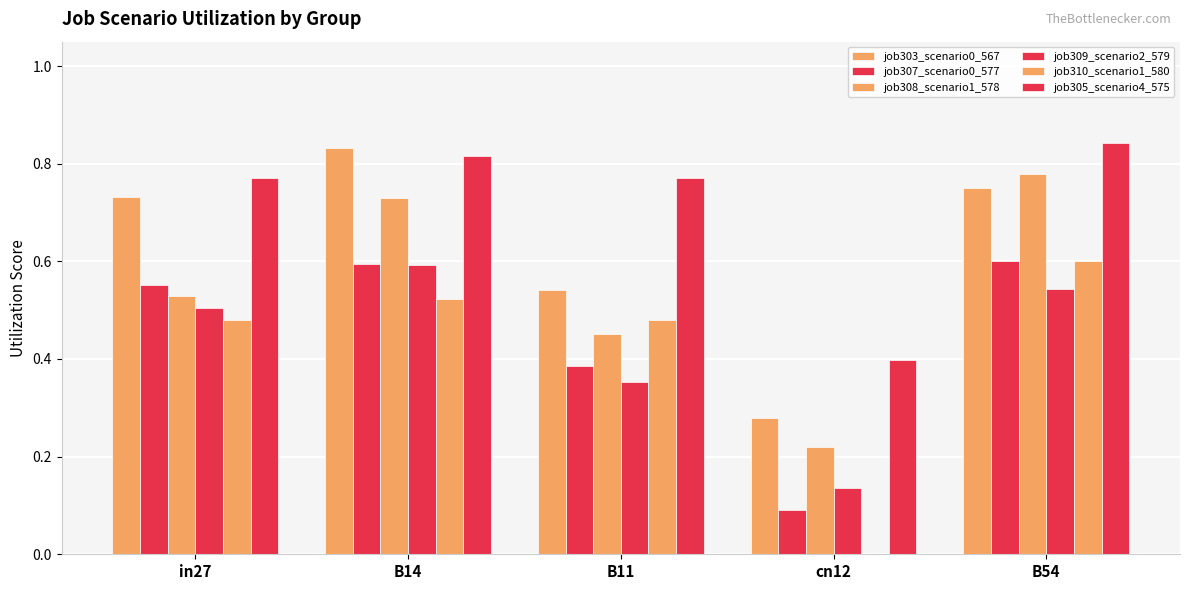

Does the chart contain stacked bars?

No